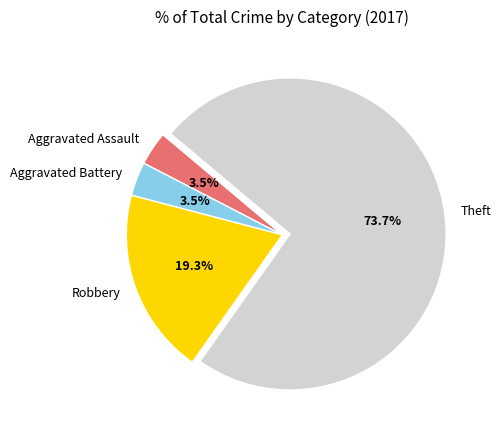

Is the sum of Aggravated Battery and Theft greater than half?

Yes